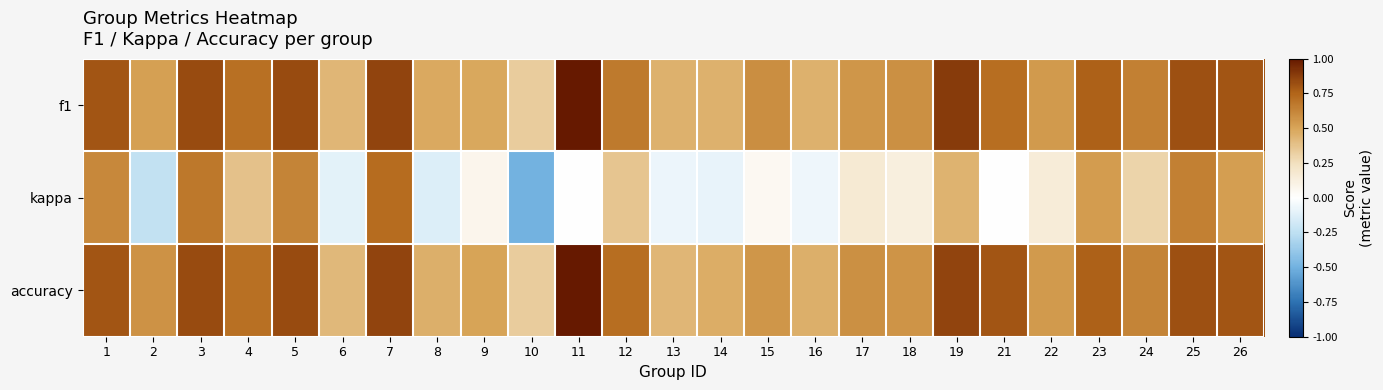

Reading left to right, transcribe all the data shown in this chart.

f1: 1=0.8	2=0.5	3=0.8	4=0.7	5=0.8	6=0.4	7=0.9	8=0.5	9=0.5	10=0.3	11=1.0	12=0.7	13=0.5	14=0.5	15=0.6	16=0.4	17=0.6	18=0.6	19=0.9	21=0.7	22=0.5	23=0.8	24=0.6	25=0.8	26=0.8
kappa: 1=0.6	2=-0.2	3=0.7	4=0.4	5=0.6	6=-0.1	7=0.7	8=-0.1	9=0.1	10=-0.5	11=0.0	12=0.4	13=-0.1	14=-0.1	15=0.1	16=-0.1	17=0.2	18=0.1	19=0.4	21=0.0	22=0.2	23=0.5	24=0.3	25=0.6	26=0.5
accuracy: 1=0.8	2=0.6	3=0.8	4=0.7	5=0.8	6=0.4	7=0.9	8=0.5	9=0.5	10=0.3	11=1.0	12=0.7	13=0.4	14=0.5	15=0.6	16=0.5	17=0.6	18=0.6	19=0.9	21=0.8	22=0.5	23=0.8	24=0.6	25=0.8	26=0.8